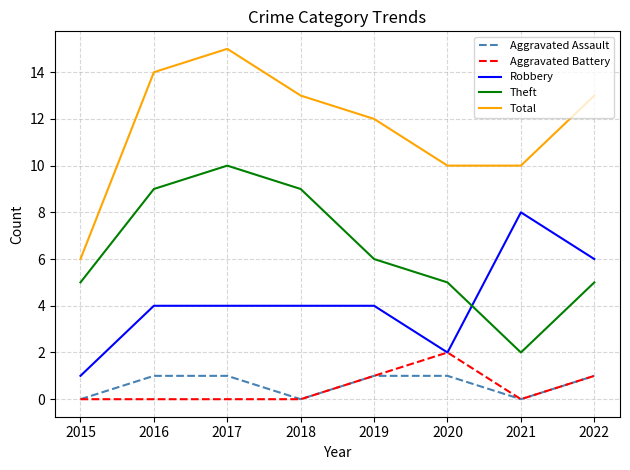

Reading left to right, what are all the values shown in this chart?

Aggravated Assault: 0	1	1	0	1	1	0	1
Aggravated Battery: 0	0	0	0	1	2	0	1
Robbery: 1	4	4	4	4	2	8	6
Theft: 5	9	10	9	6	5	2	5
Total: 6	14	15	13	12	10	10	13